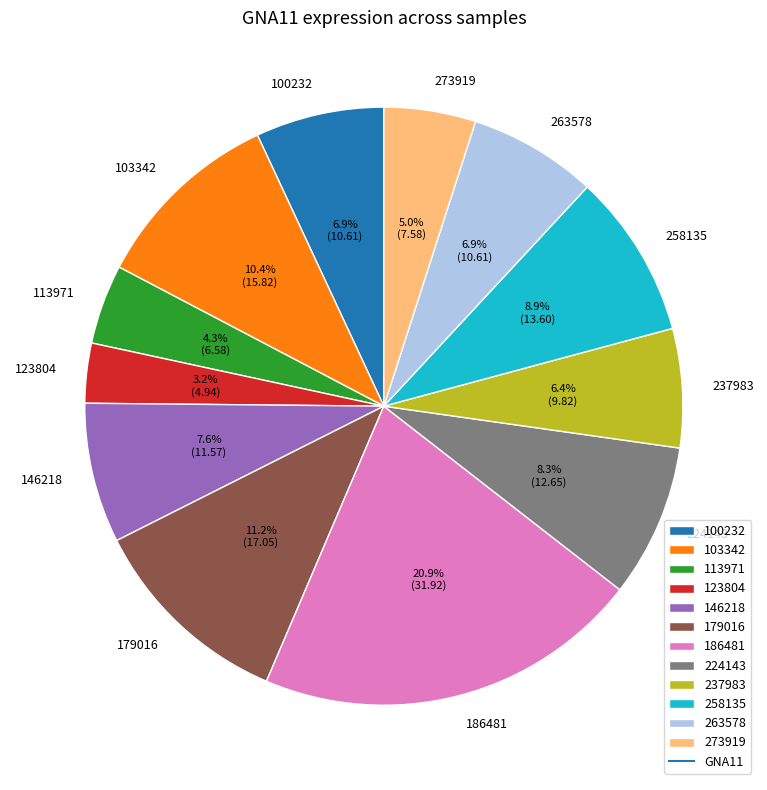

Which category has the smallest portion of the pie?

123804